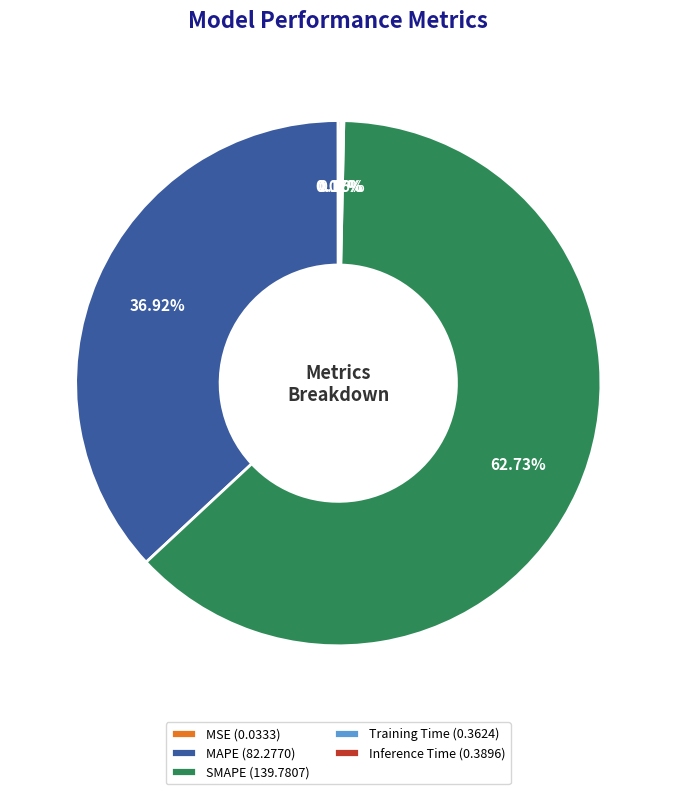

Does any single category account for the majority?

Yes